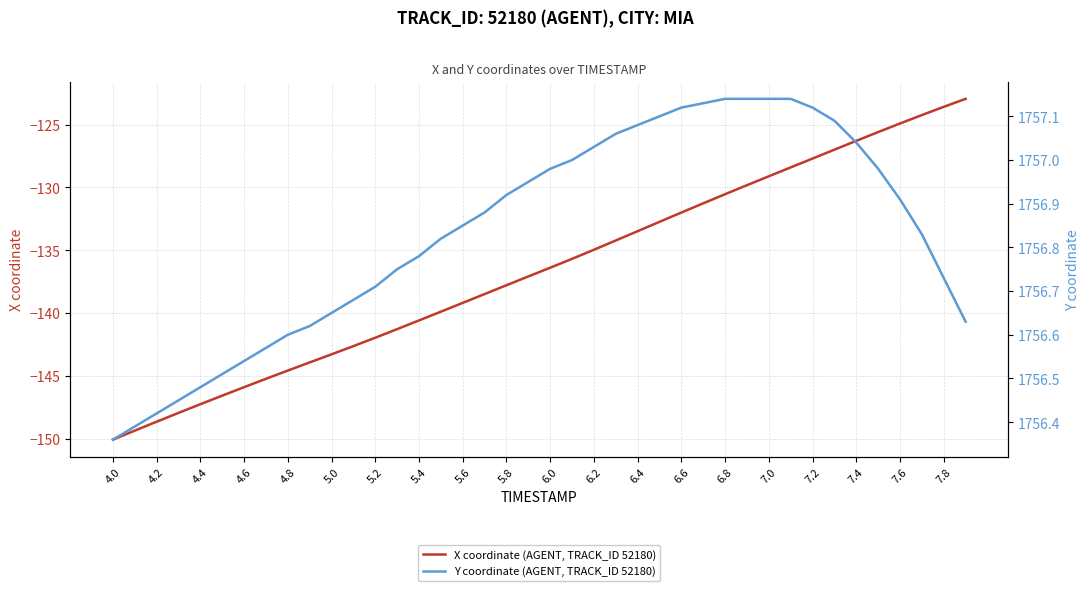

True or false: Y coordinate (AGENT, TRACK_ID 52180) has more than 1 interior local peaks.

False